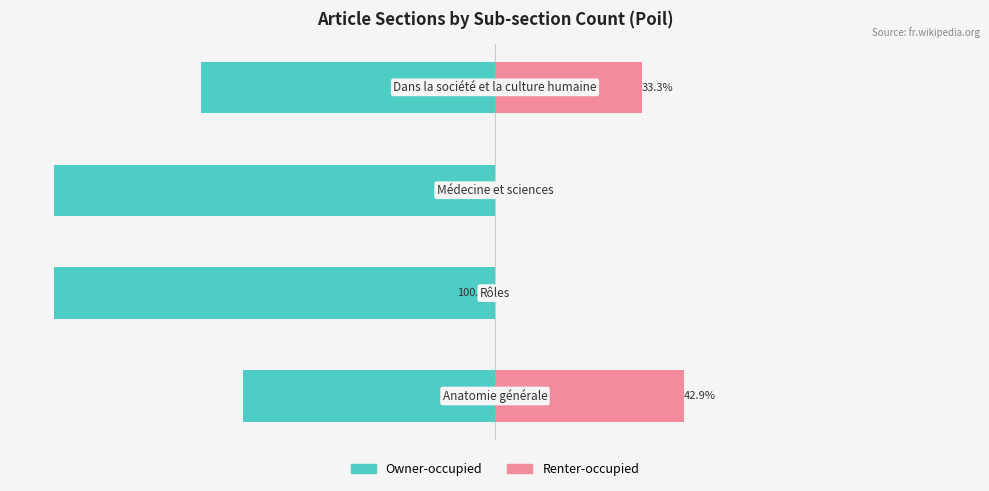

The value of Owner-occupied at 3 is -66.7. True or false?

True